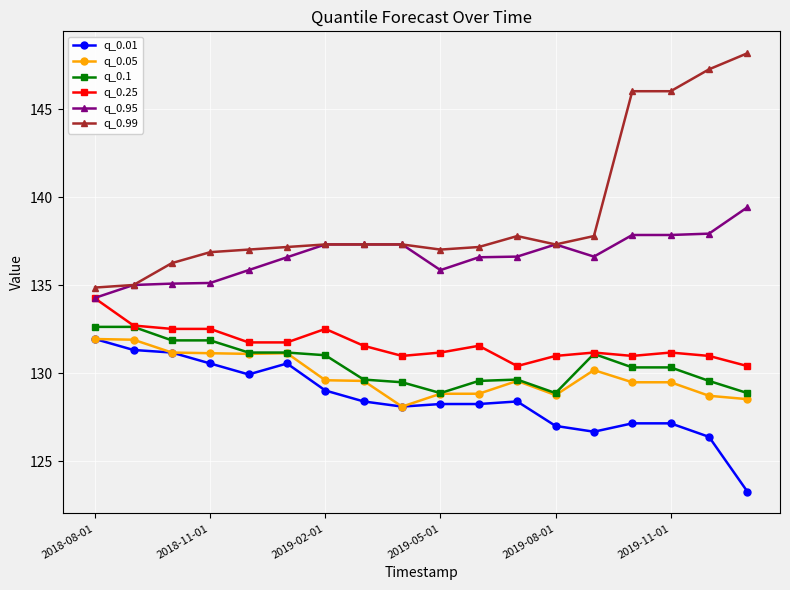

At how many categories does at least one series exceed 140?

4